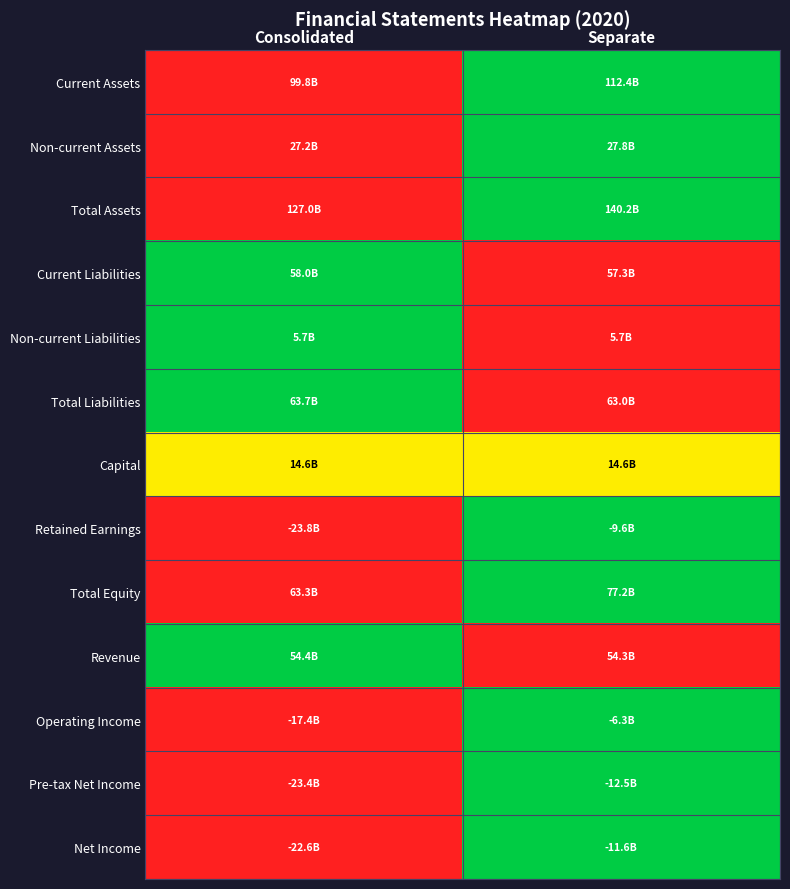

What is the spread (max minus min) of values at Consolidated?

1.0